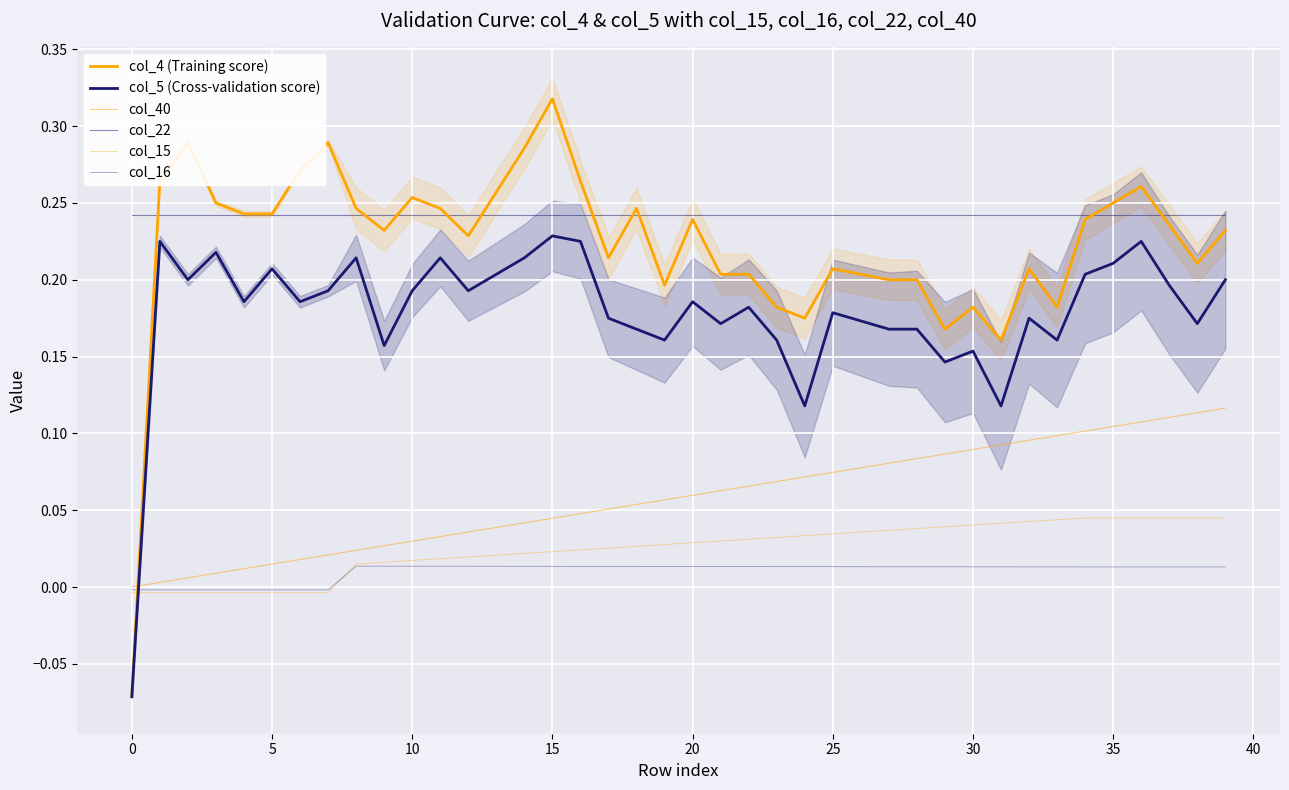

Is it true that col_5 (Cross-validation score) equals 0.2 at 17?

True